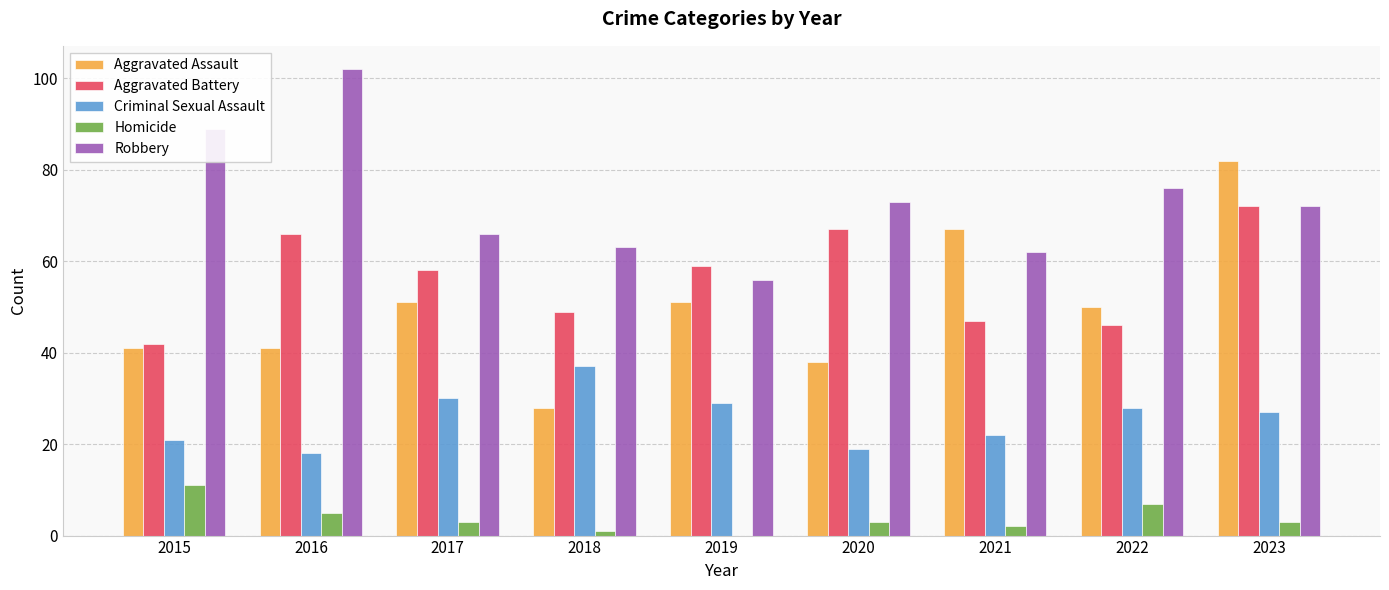

Reading right to left, list all the values displayed in this chart.

Aggravated Assault: 82	50	67	38	51	28	51	41	41
Aggravated Battery: 72	46	47	67	59	49	58	66	42
Criminal Sexual Assault: 27	28	22	19	29	37	30	18	21
Homicide: 3	7	2	3	0	1	3	5	11
Robbery: 72	76	62	73	56	63	66	102	89